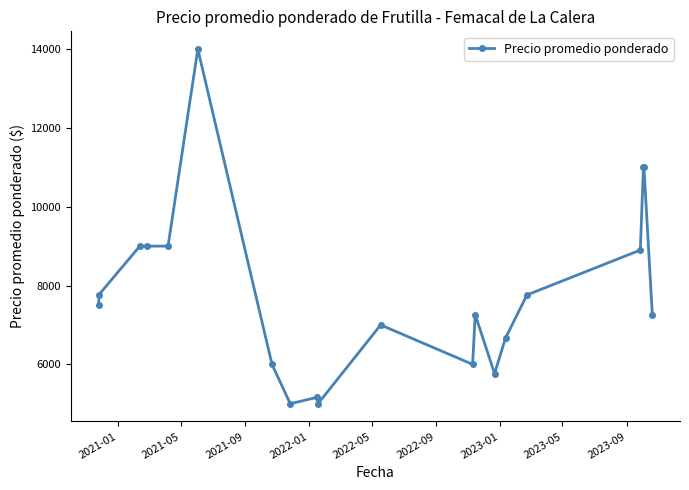

True or false: there are more than 1 points higher than both neighbors.

True